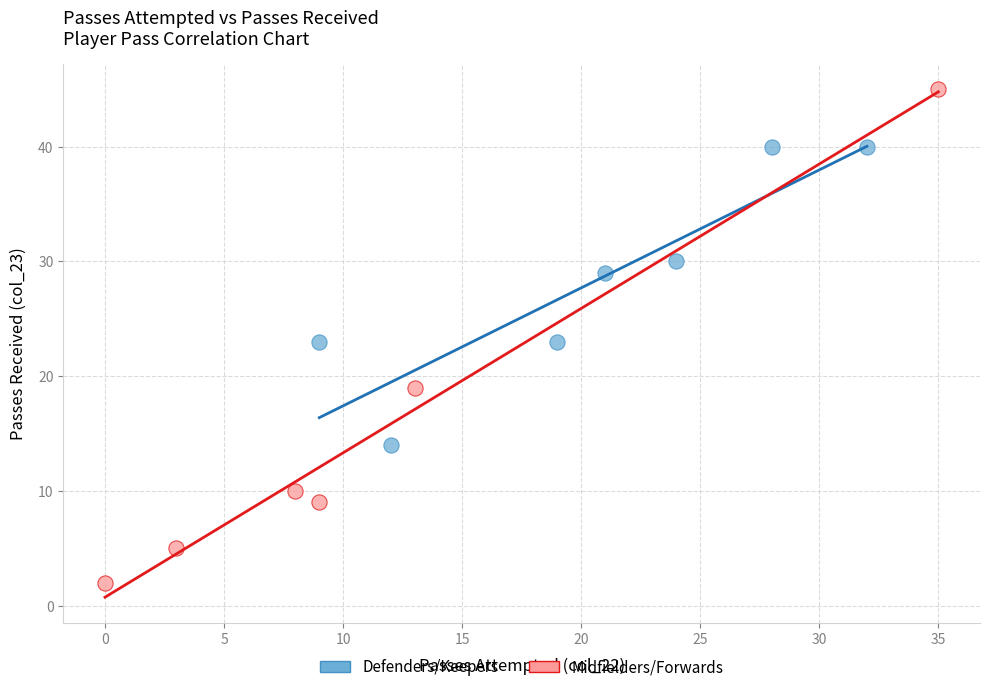

Which series has the largest Y range (max minus min)?

Midfielders/Forwards